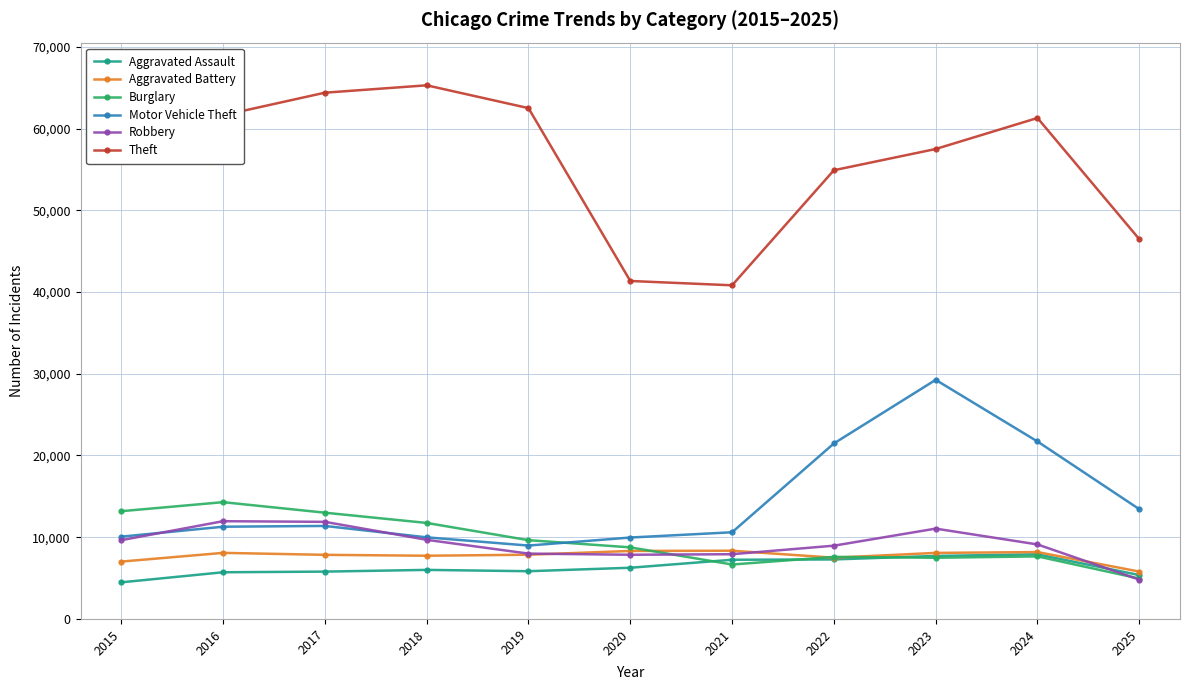

What is the minimum value for Robbery?

4812